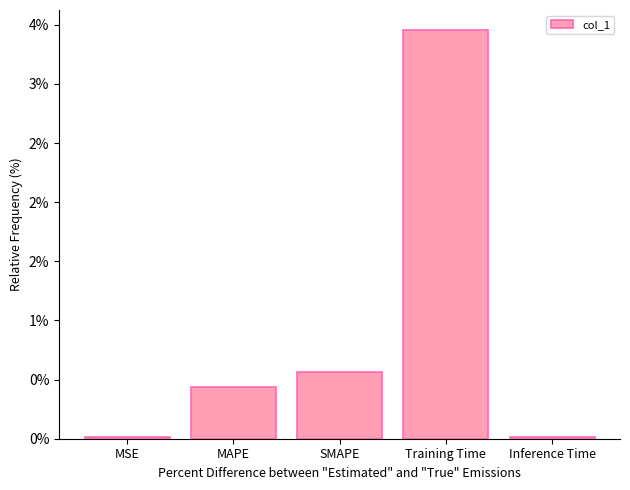

Rank the categories by value from lowest to highest.

MSE, Inference Time, MAPE, SMAPE, Training Time